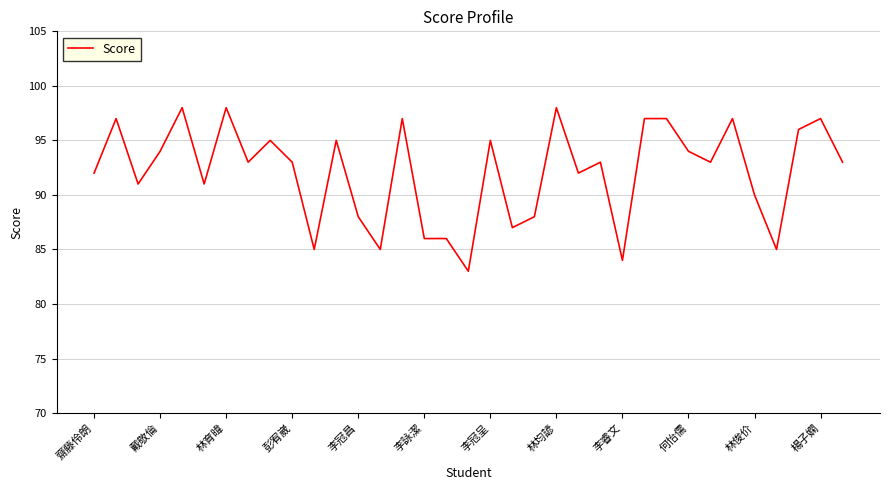

Reading right to left, transcribe all the data shown in this chart.

93	97	96	85	90	97	93	94	97	97	84	93	92	98	88	87	95	83	86	86	97	85	88	95	85	93	95	93	98	91	98	94	91	97	92